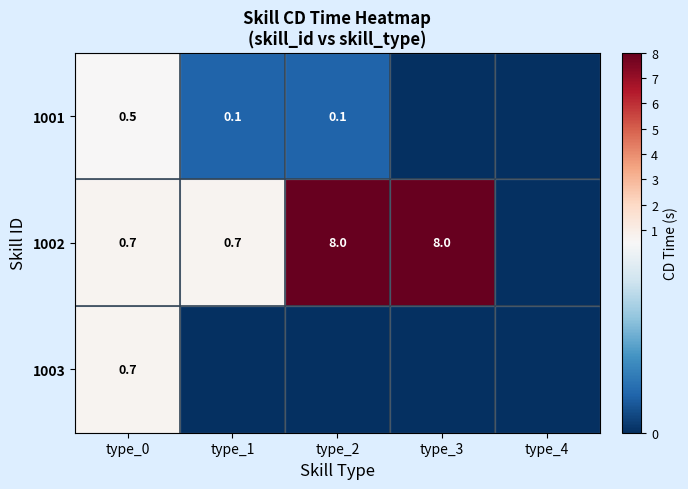

What is the total value across all series at type_0?

1.9